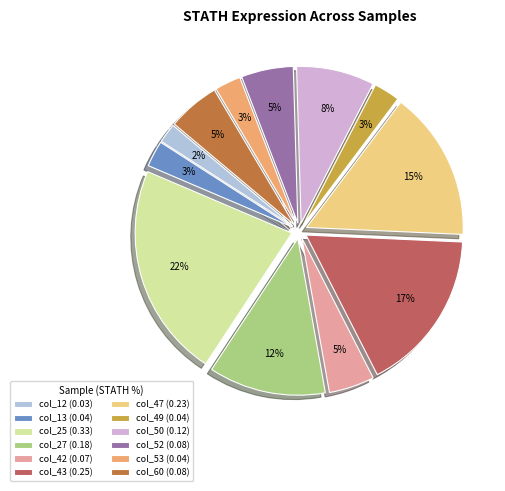

Which slice is the smallest?

col_12